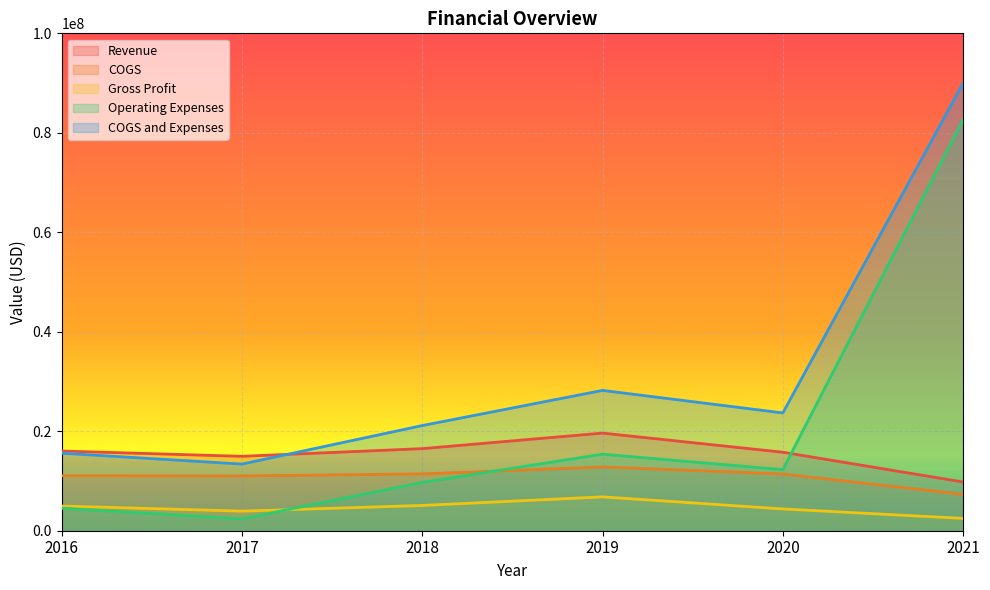

Reading right to left, list all the values displayed in this chart.

Revenue: 2021=9791372	2020=15781319	2019=19629062	2018=16502209	2017=14960450	2016=16022000
COGS: 2021=7312602	2020=11403474	2019=12822450	2018=11425619	2017=11017625	2016=11054995
Gross Profit: 2021=2478770	2020=4377845	2019=6806612	2018=5076590	2017=3942825	2016=4967005
Operating Expenses: 2021=82688547	2020=12280192	2019=15389840	2018=9718286	2017=2383104	2016=4535920
COGS and Expenses: 2021=90001149	2020=23683666	2019=28212290	2018=21143905	2017=13400729	2016=15590915